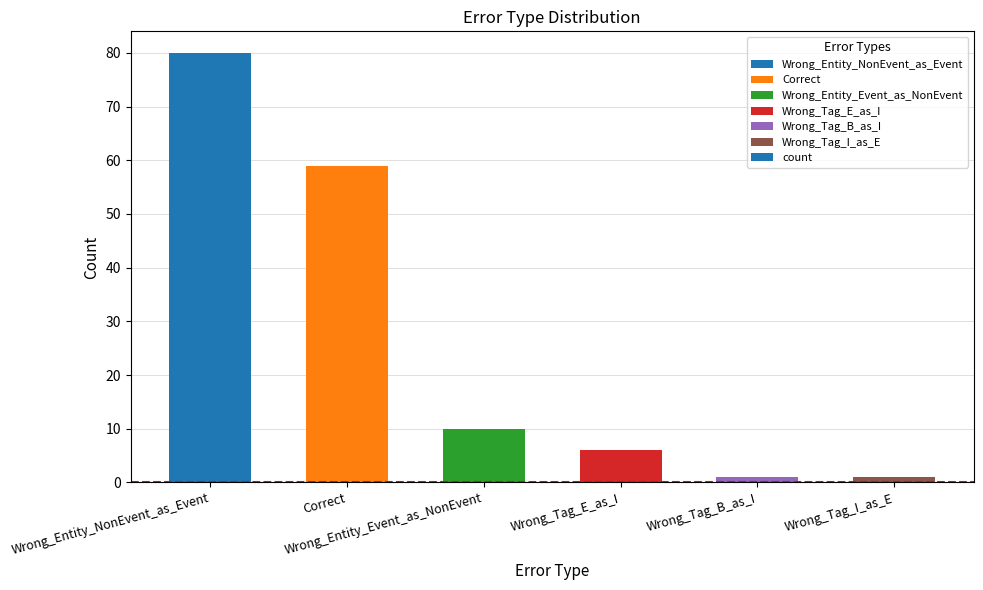

What is the value of the 3rd bar from the left?

10